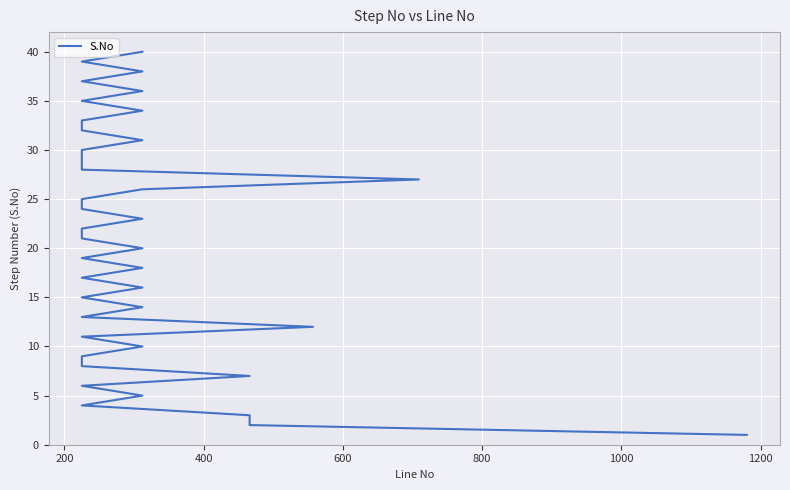

What is the sum of all values?

820